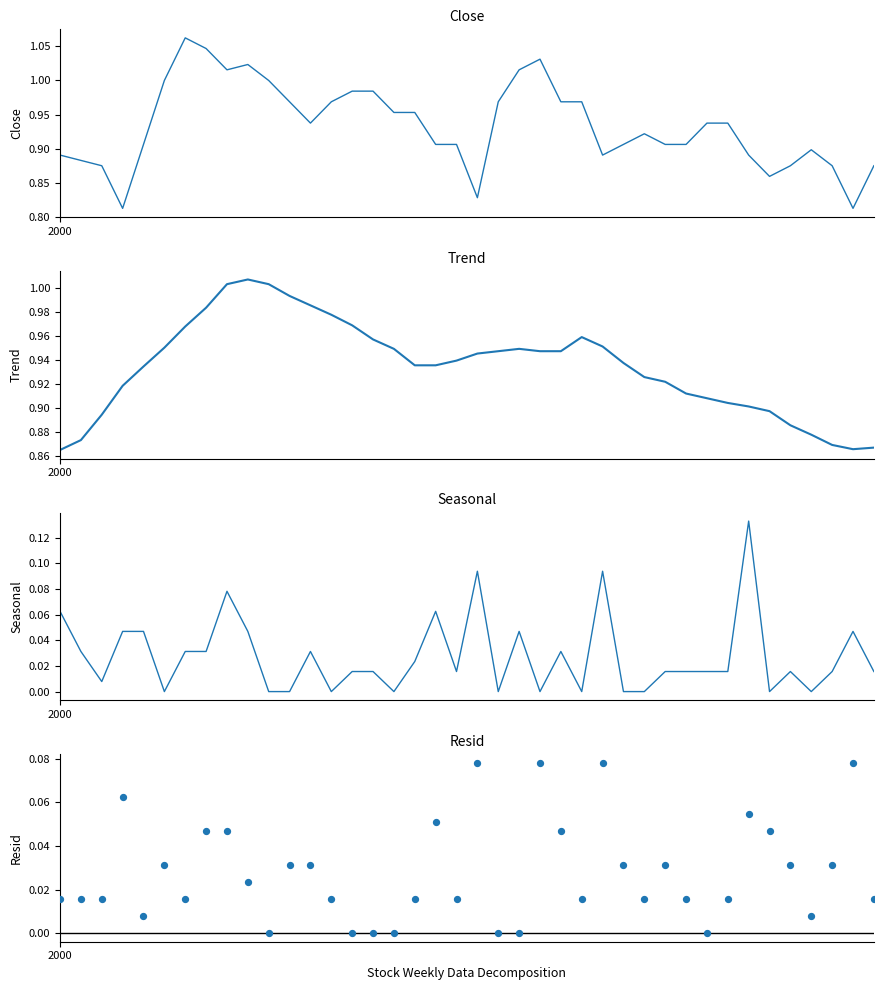

Which series contains the highest Y value?

Close